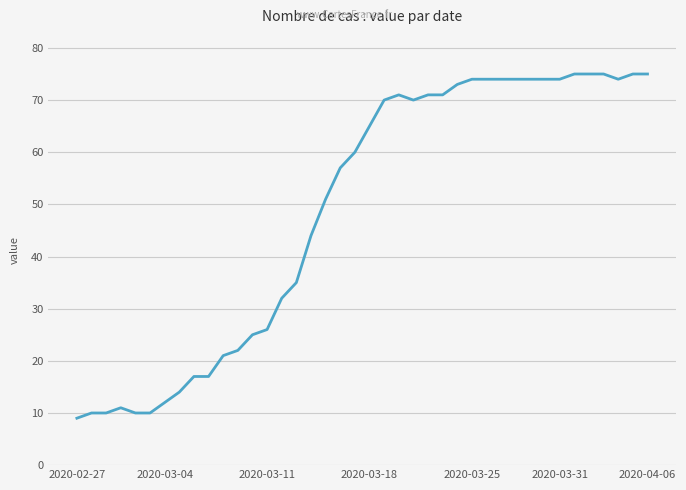

What is the difference between the maximum and minimum values?

66